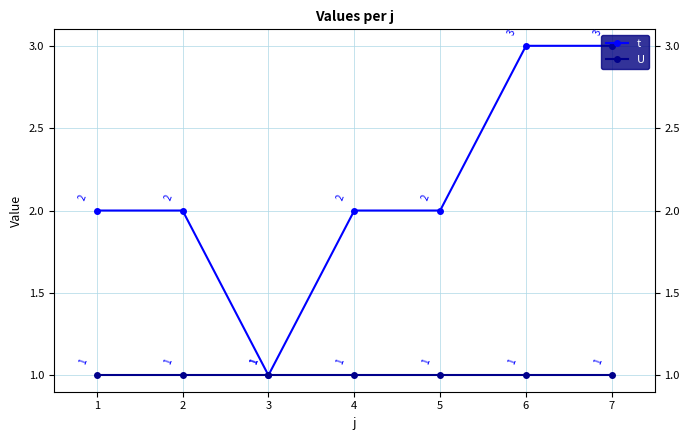

What is the greatest value displayed?

3